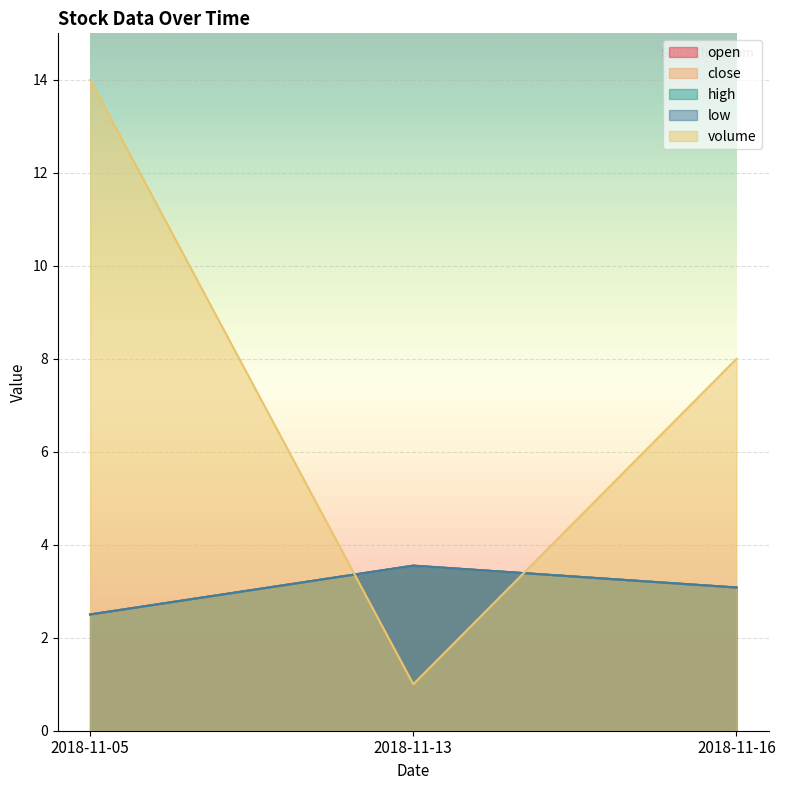

What is the smallest value displayed?

1.0